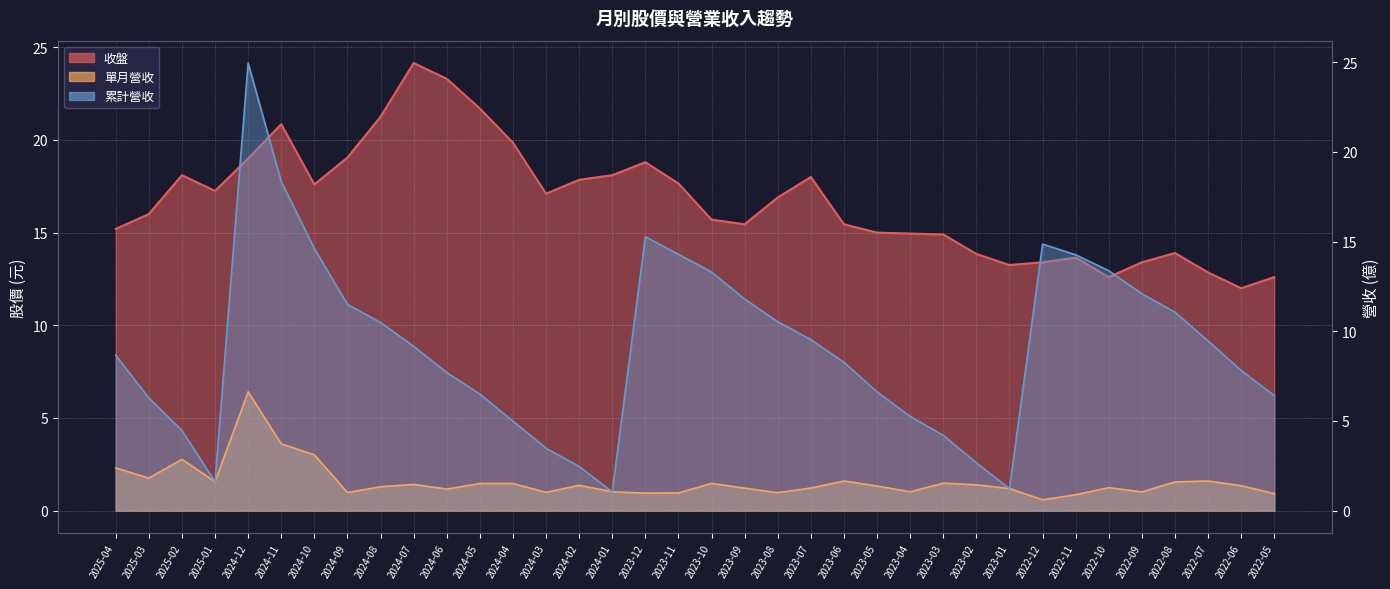

Between 2024-11 and 2024-03, which series saw the biggest shift?

累計營收